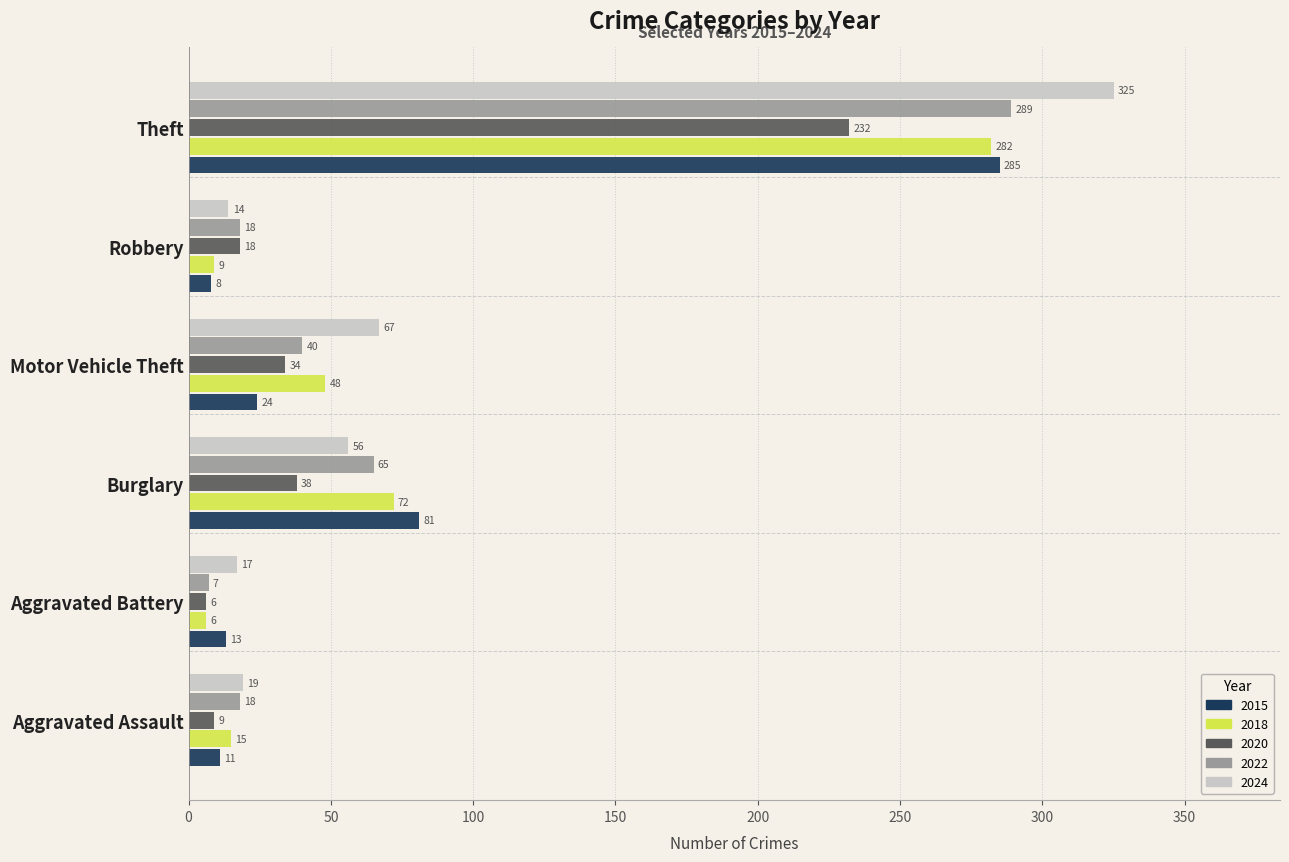

What is the difference between the maximum and minimum values in the 2020 series?

226